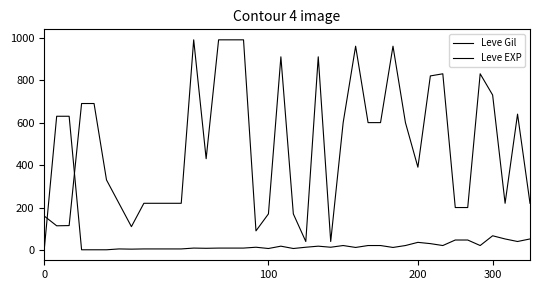

Is this an area chart (filled region under the line)?

No